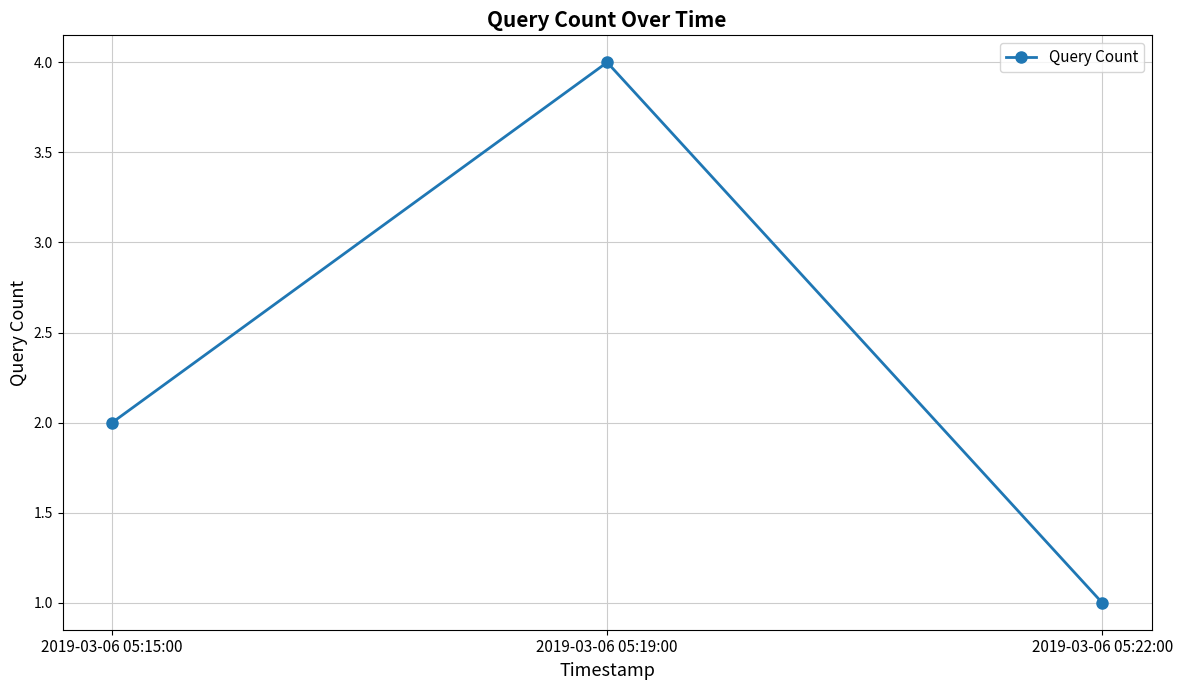

What is the value of the 3rd point from the left?

1